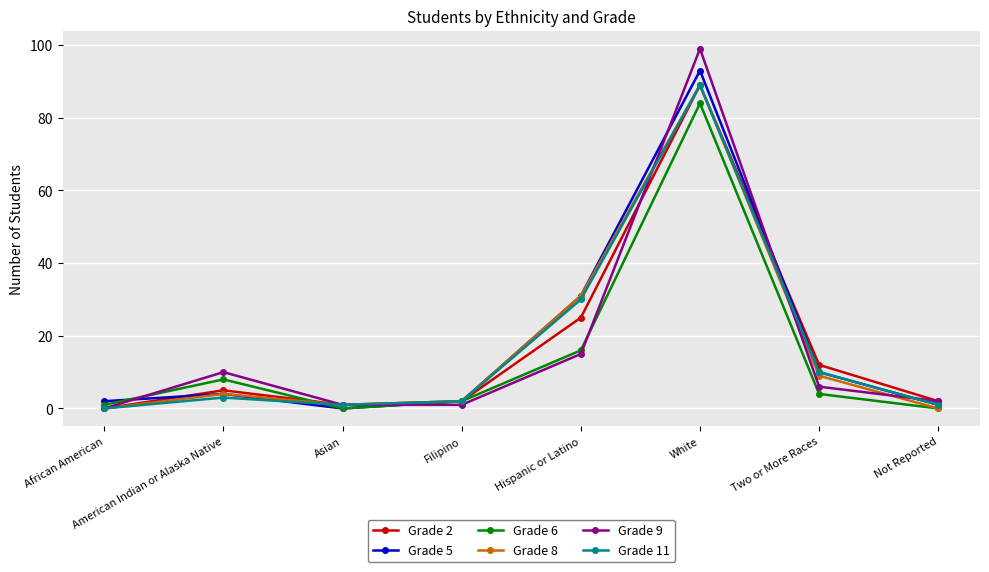

Reading right to left, list all the values displayed in this chart.

Grade 2: Not Reported=2	Two or More Races=12	White=89	Hispanic or Latino=25	Filipino=2	Asian=1	American Indian or Alaska Native=5	African American=0
Grade 5: Not Reported=1	Two or More Races=10	White=93	Hispanic or Latino=31	Filipino=2	Asian=0	American Indian or Alaska Native=4	African American=2
Grade 6: Not Reported=0	Two or More Races=4	White=84	Hispanic or Latino=16	Filipino=2	Asian=0	American Indian or Alaska Native=8	African American=1
Grade 8: Not Reported=0	Two or More Races=9	White=89	Hispanic or Latino=31	Filipino=2	Asian=1	American Indian or Alaska Native=4	African American=0
Grade 9: Not Reported=2	Two or More Races=6	White=99	Hispanic or Latino=15	Filipino=1	Asian=1	American Indian or Alaska Native=10	African American=0
Grade 11: Not Reported=1	Two or More Races=10	White=89	Hispanic or Latino=30	Filipino=2	Asian=1	American Indian or Alaska Native=3	African American=0